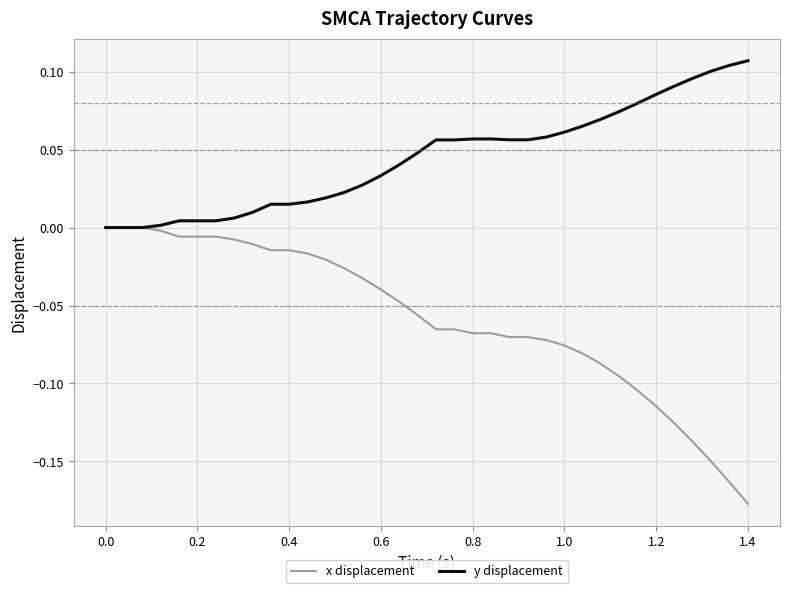

Which series has the largest range (max minus min)?

x displacement